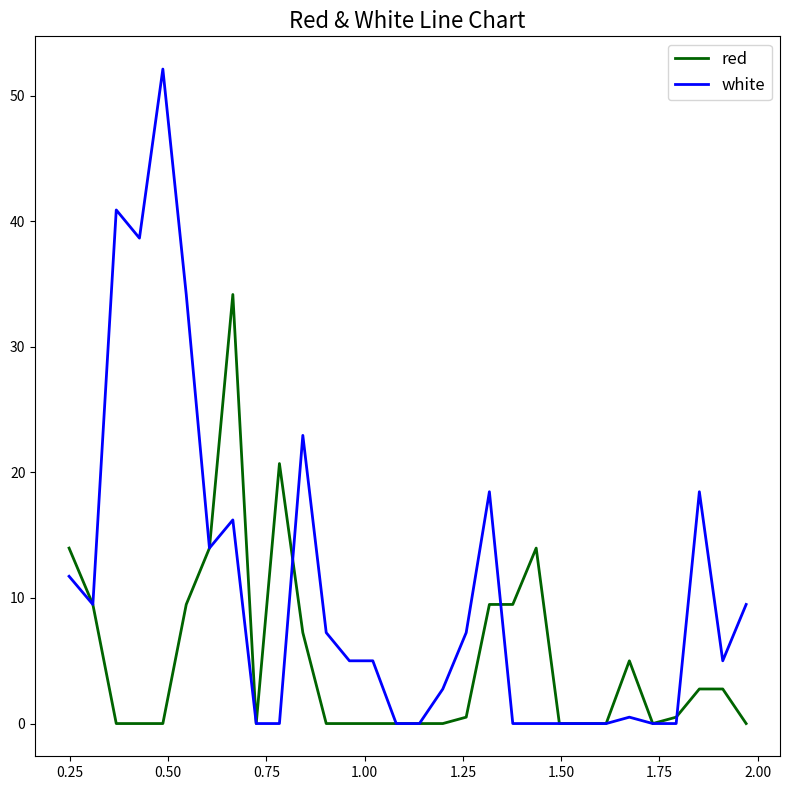

List the series in order of their overall mean, lowest first.

red, white